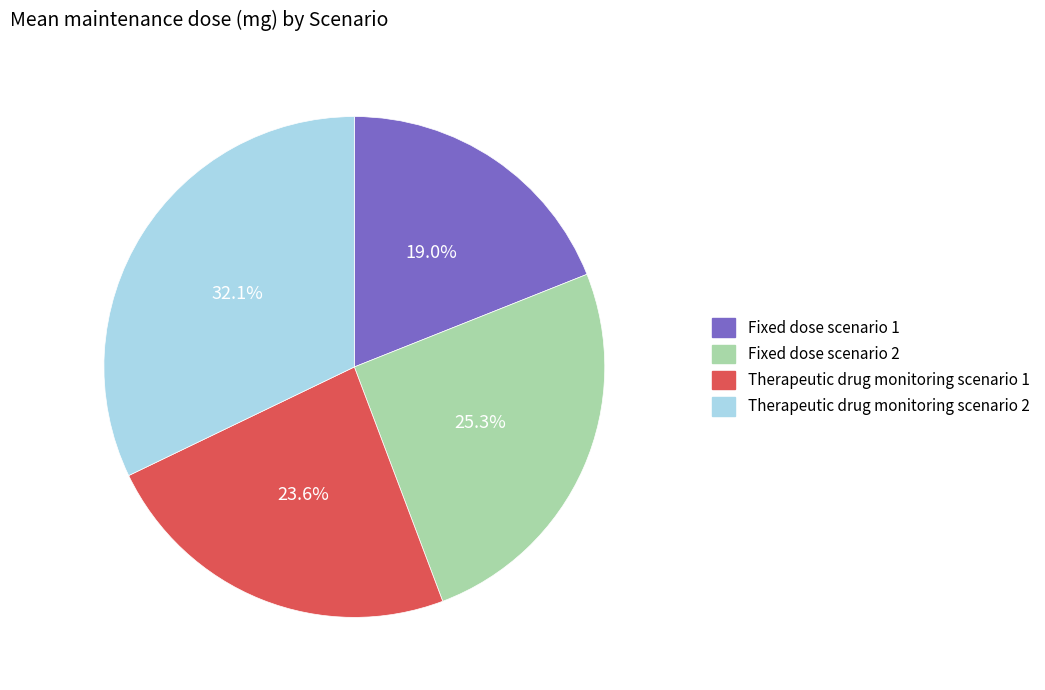

How many segments does this pie chart have?

4